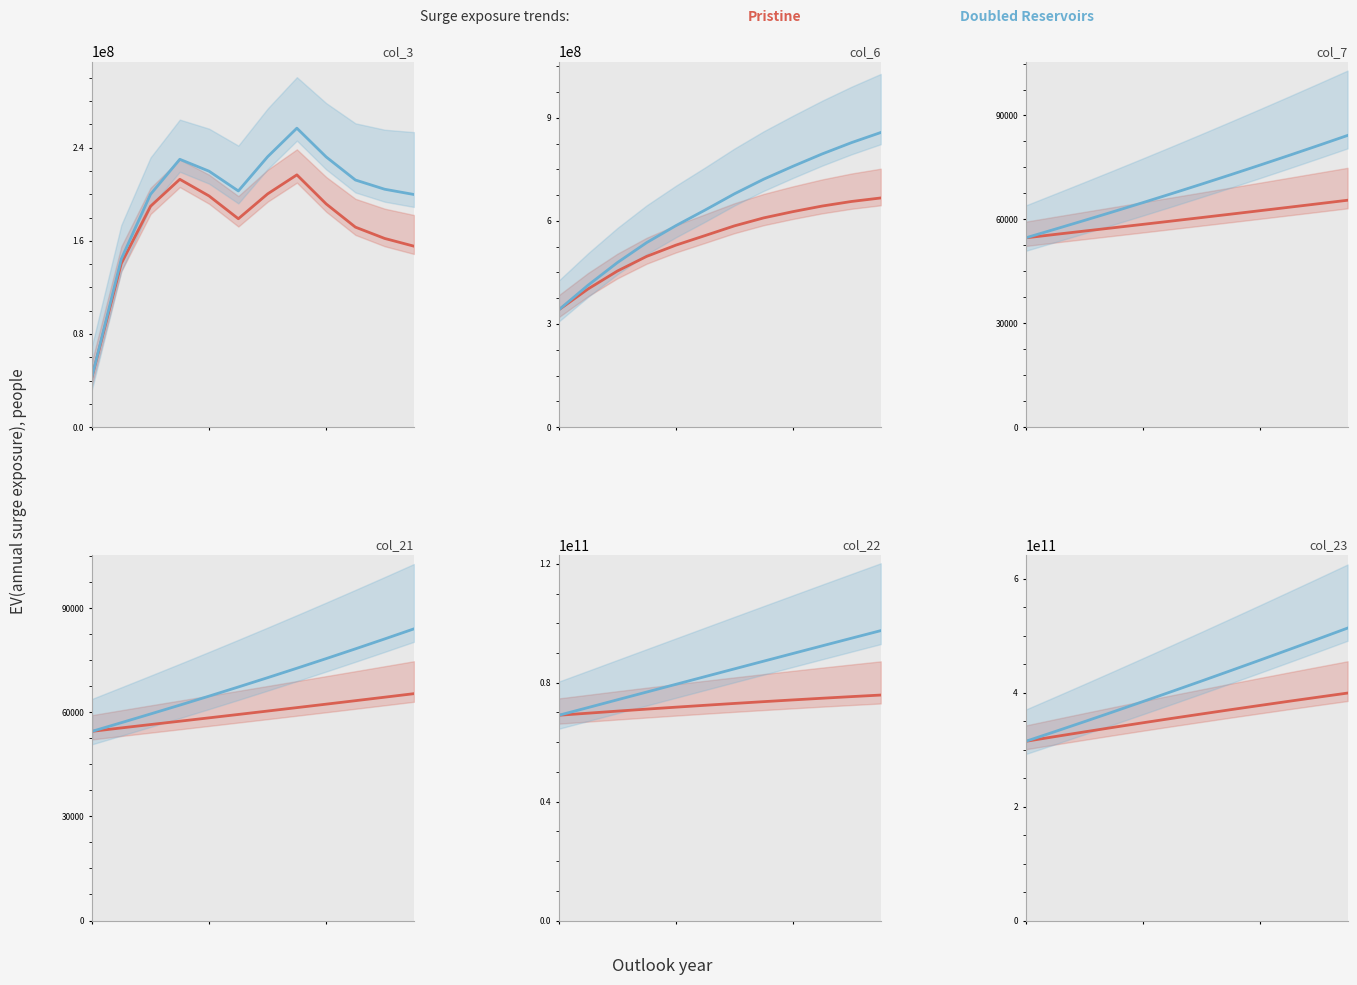

Rank the series at 8 from lowest to highest value.

Pristine, Doubled Reservoirs